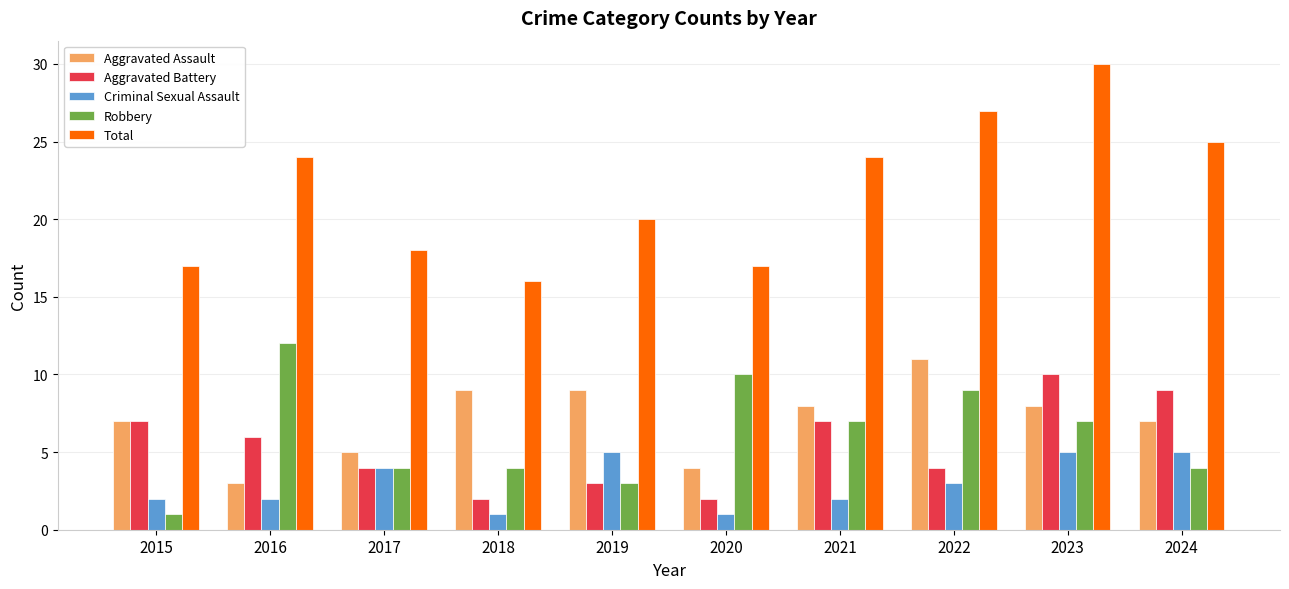

What are all the series names shown in the legend?

Aggravated Assault, Aggravated Battery, Criminal Sexual Assault, Robbery, Total